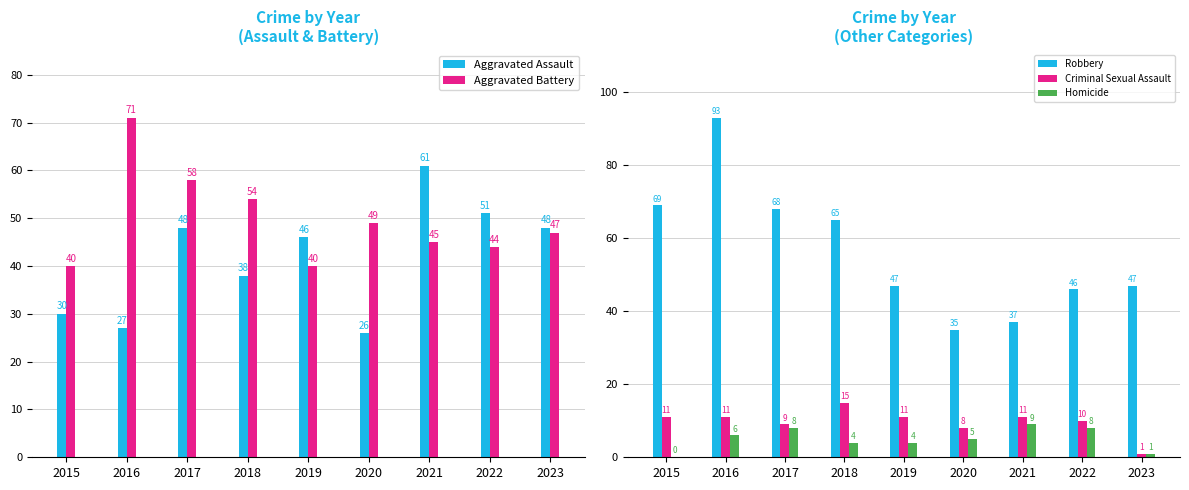

Does the chart contain any negative values?

No